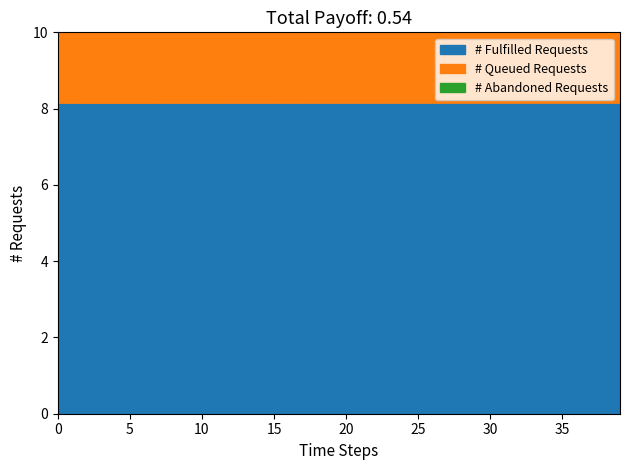

The U4 series shows 0.3 at 30. True or false?

False